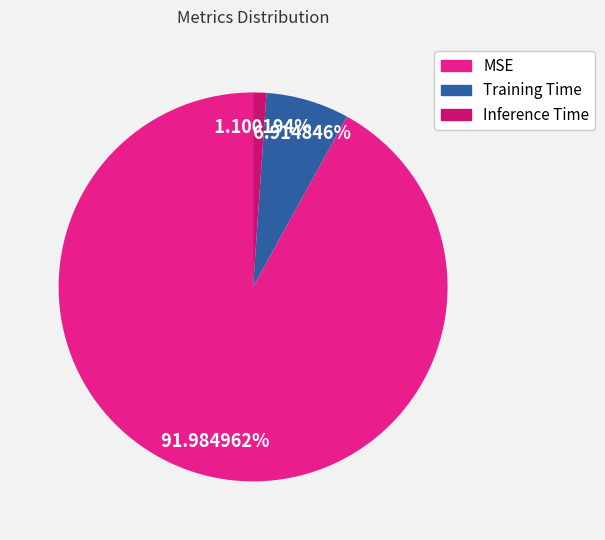

What percentage is the MSE slice, to the nearest percent?

92%